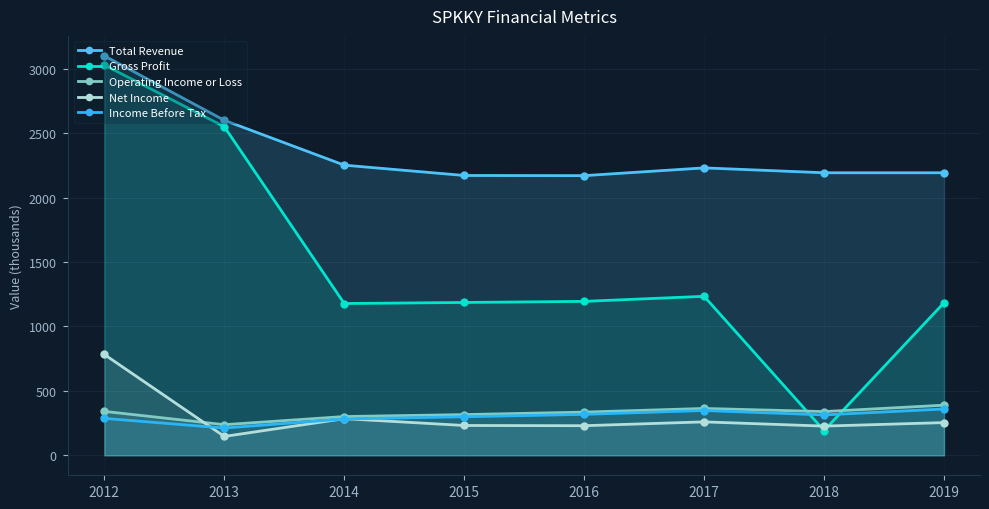

What is the approximate value of Gross Profit at 2012?

3029.1